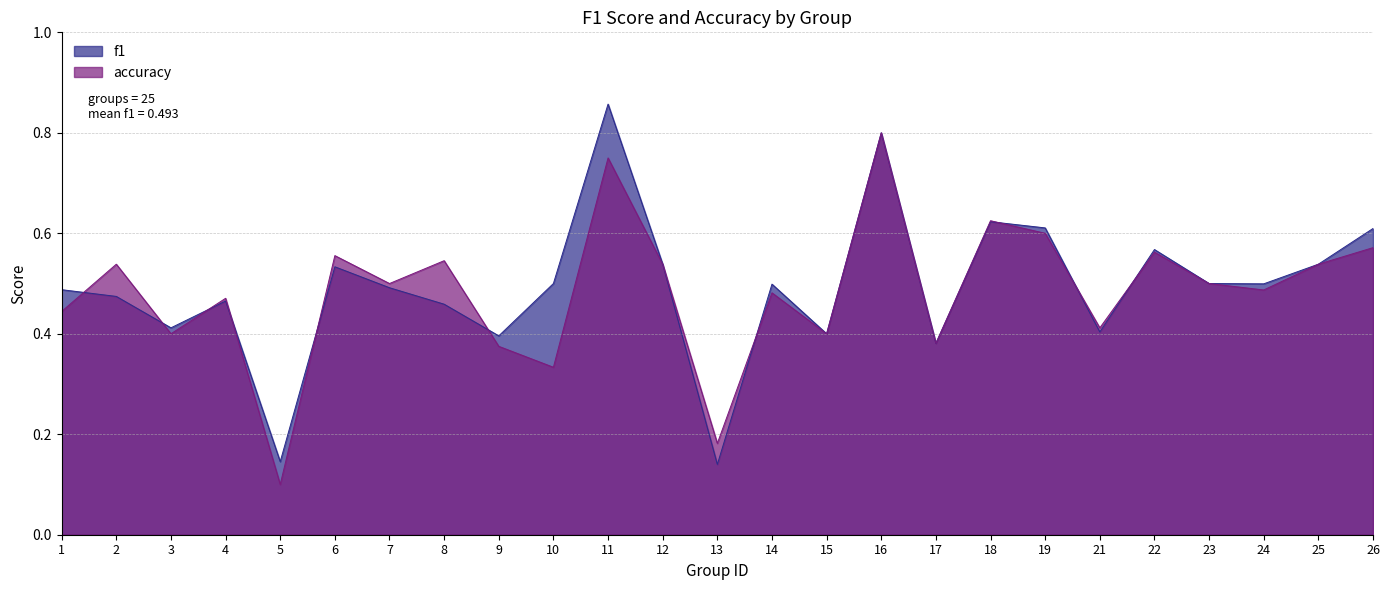

What is the minimum value shown in the chart?

0.1